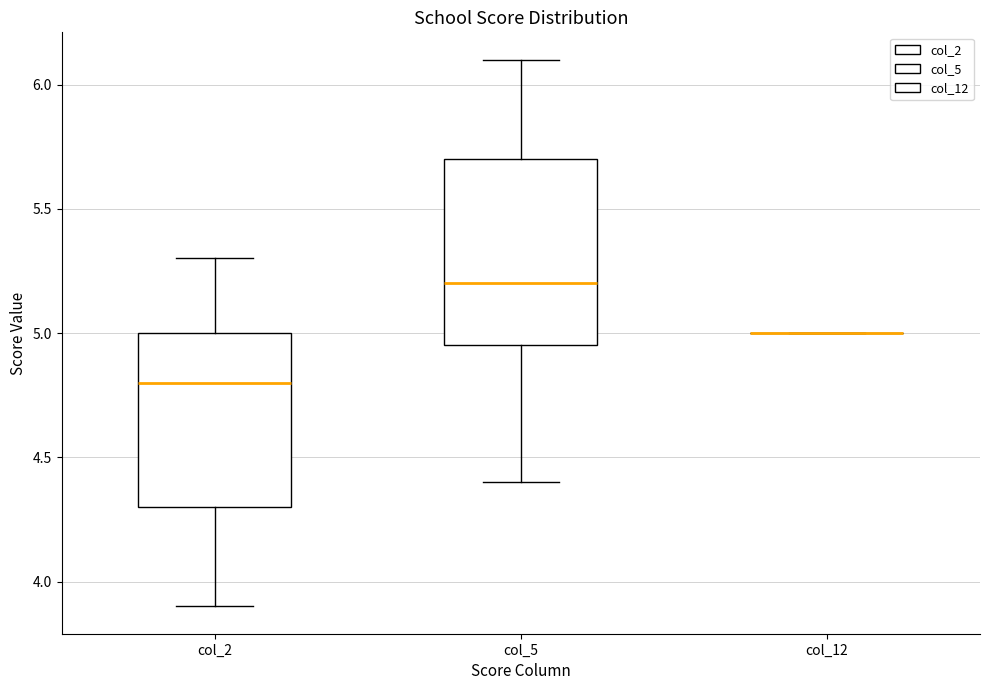

Reading left to right, transcribe this box plot: for each box, give where its median line is, the range the box spans, and where its two whiskers end, as read against the y-axis. The values are not printed on the chart, so give them approximately, as read against the axis.

col_2: median 4.80, box 4.30 to 5.00, whiskers 3.90 to 5.30
col_5: median 5.20, box 4.95 to 5.70, whiskers 4.40 to 6.10
col_12: box collapsed to a line at 5.00, whiskers 5.00 to 5.00